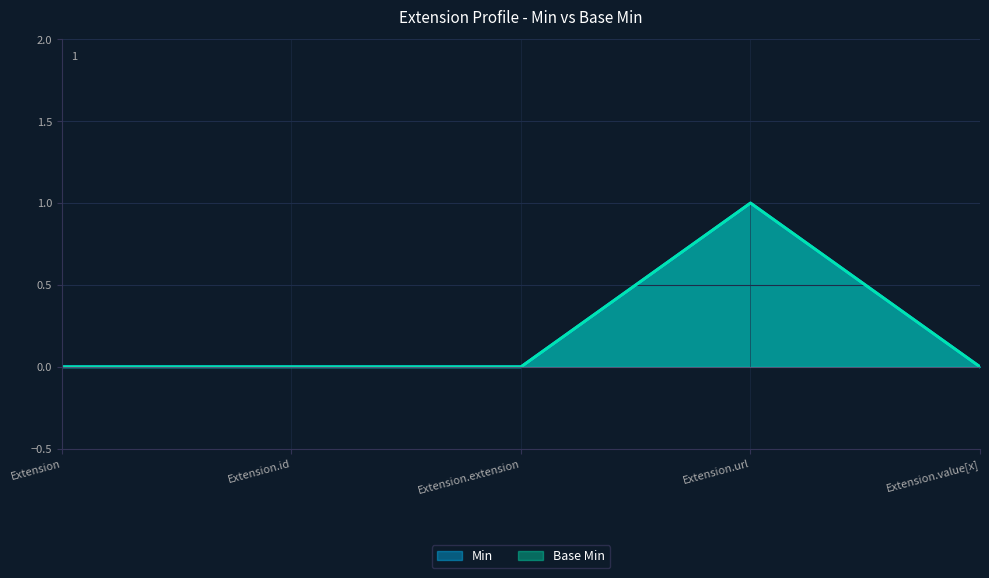

How many values in Min are above zero?

1